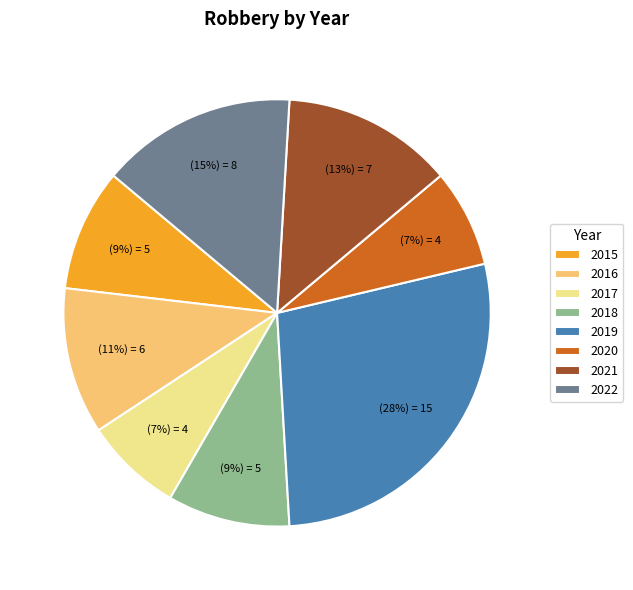

To the nearest percent, what percentage of the pie is 2018?

9%